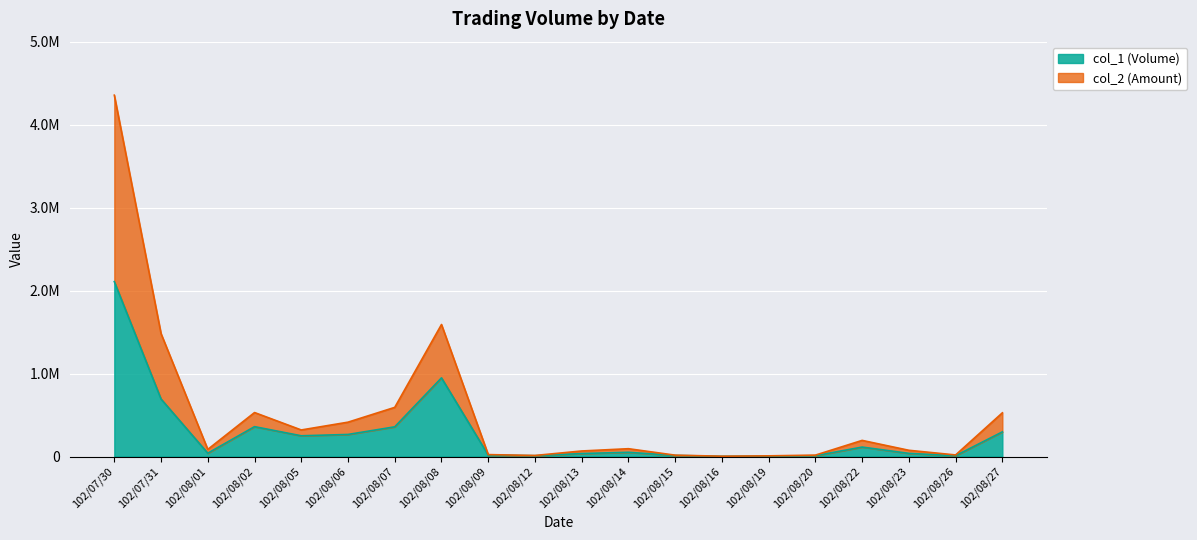

What is the difference between the maximum and minimum values in the col_1 series?

2105000